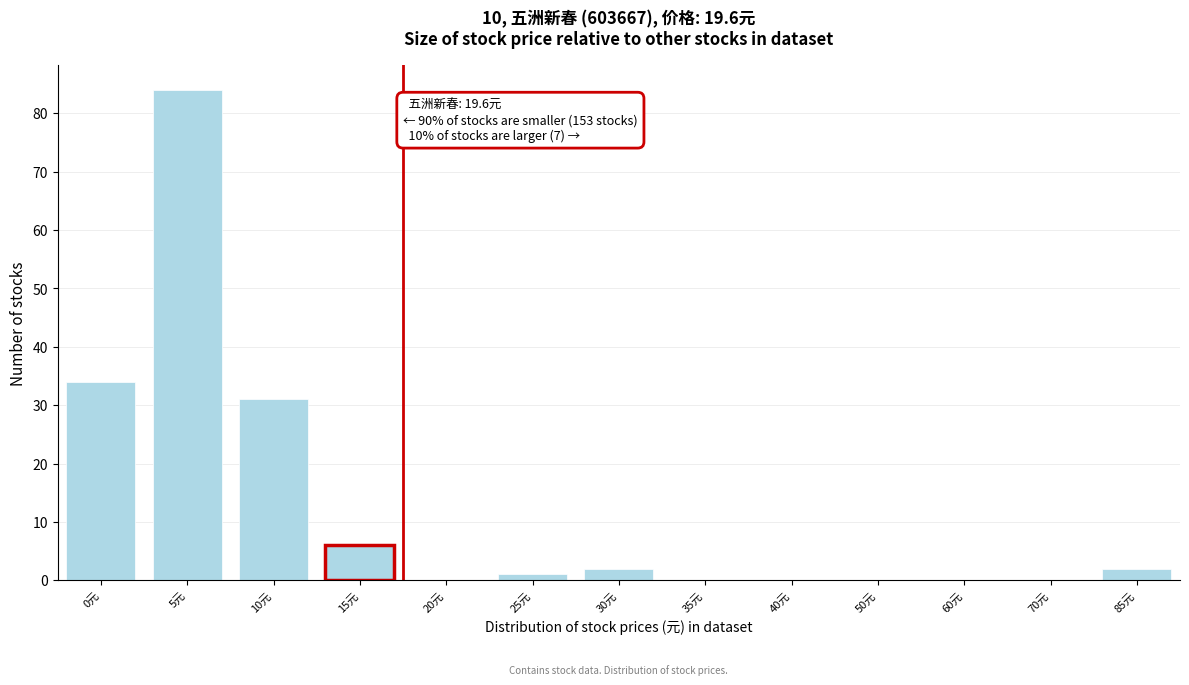

Reading left to right, extract all data points from this chart.

0元=34	5元=84	10元=31	15元=6	20元=0	25元=1	30元=2	35元=0	40元=0	50元=0	60元=0	70元=0	85元=2